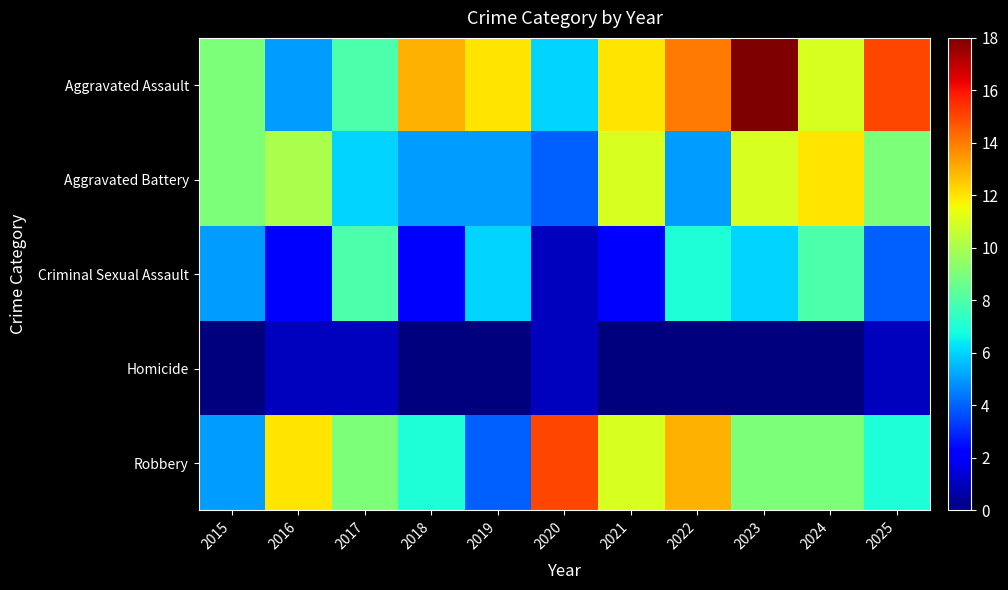

Between 2017 and 2025, which series saw the biggest shift?

Aggravated Assault